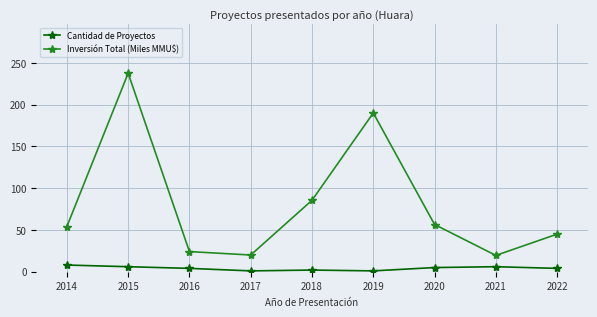

Does the chart have visible grid lines?

Yes